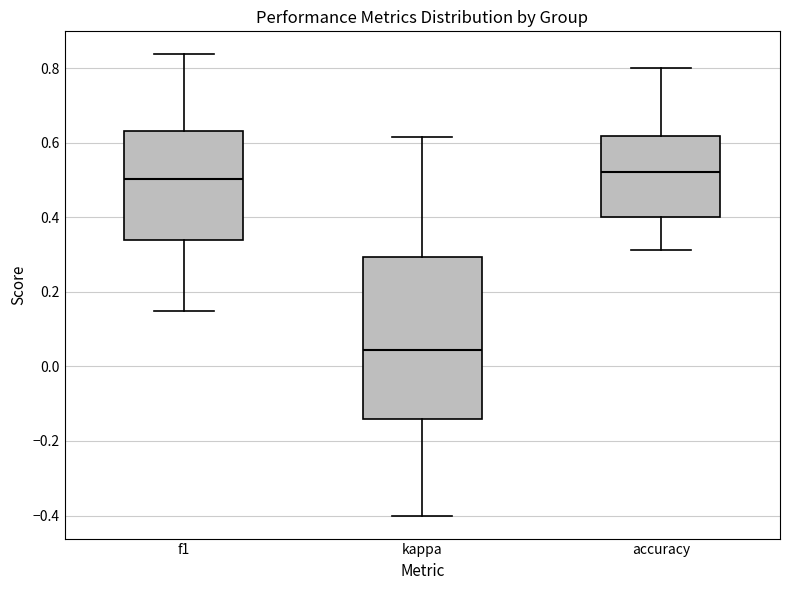

Where does the lower whisker of the box for accuracy end on the y-axis? The values are not printed on the chart, so give them approximately, as read against the axis.

0.32